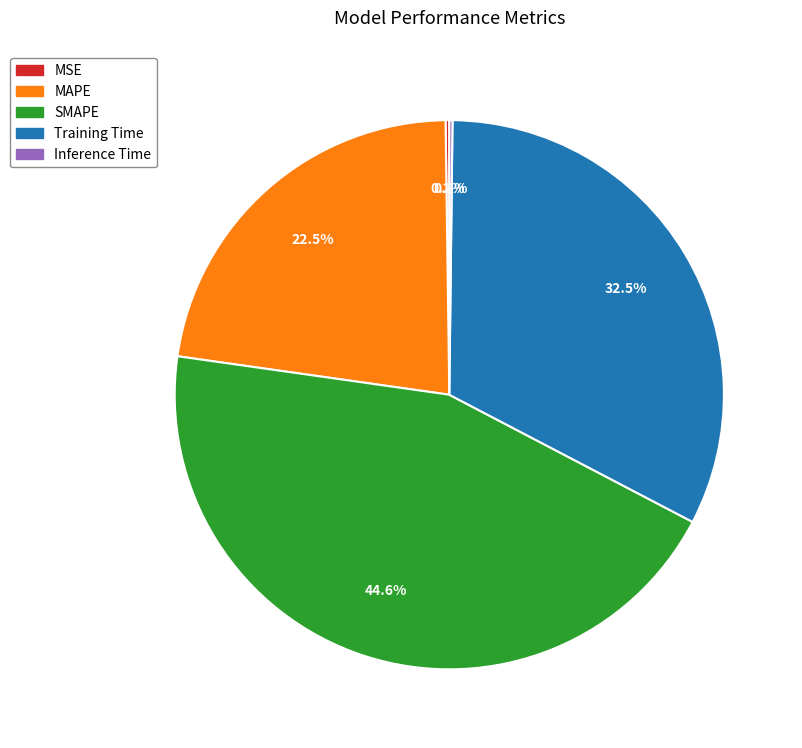

Which category has the biggest portion of the pie?

SMAPE